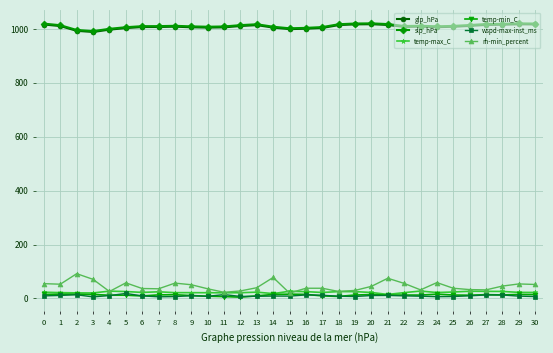

What is the lowest value of the slp_hPa series?

990.9